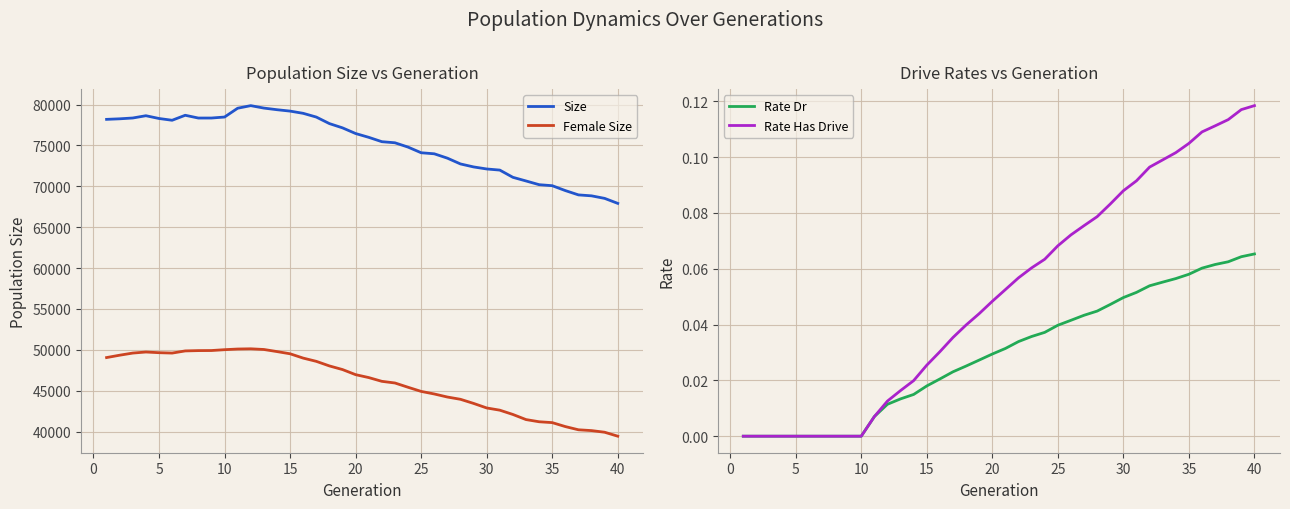

Between 35 and 15, which is larger?

15